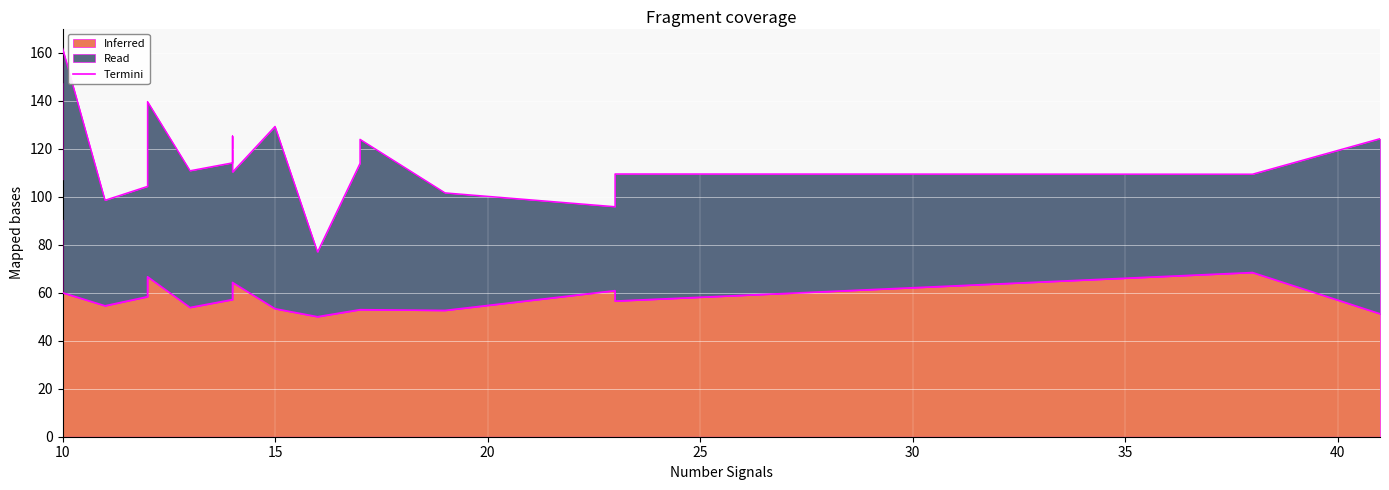

What is the average value?

59.9